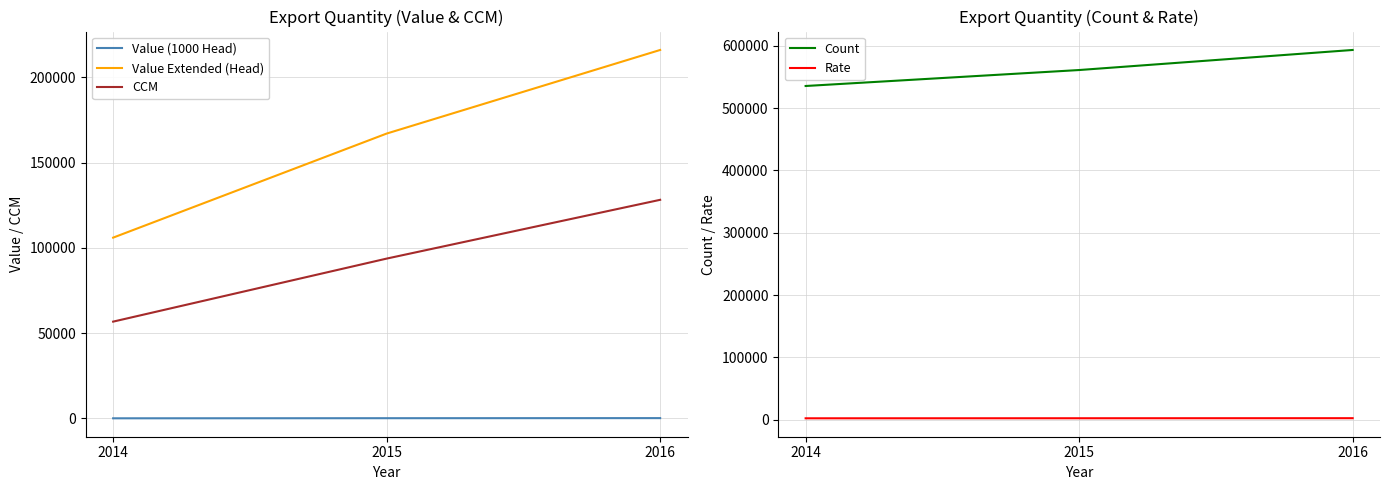

True or false: Rate has a value of 1535.0 at 2015.

False